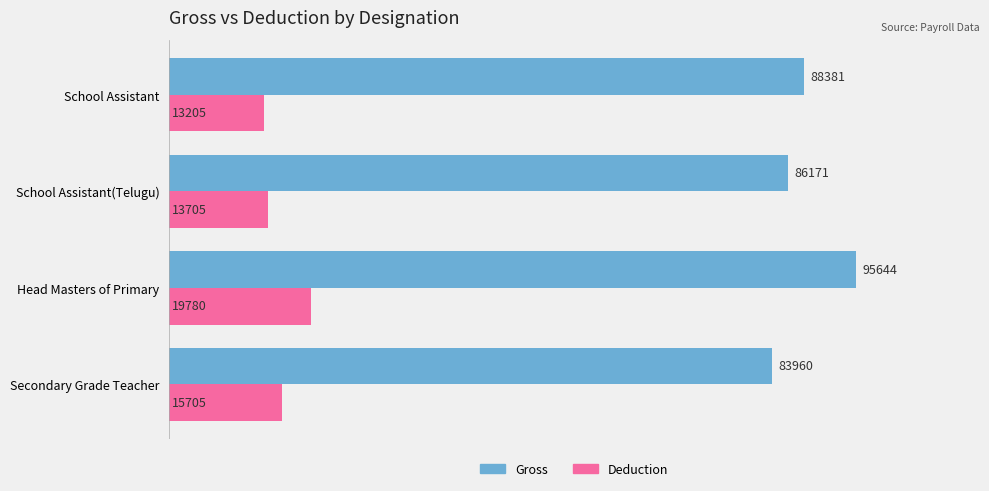

Is the value of Deduction at School Assistant(Telugu) greater than the value of Gross at Secondary Grade Teacher?

No